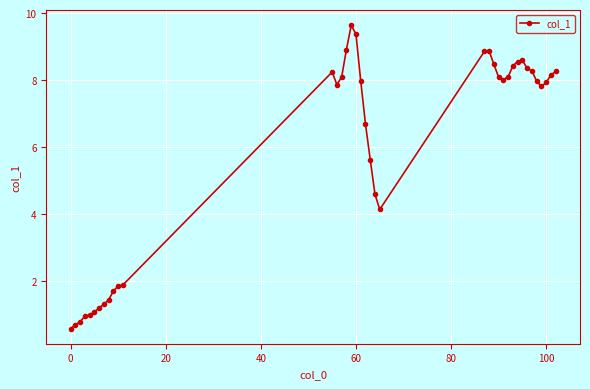

What is the difference between the maximum and second lowest values?

9.0